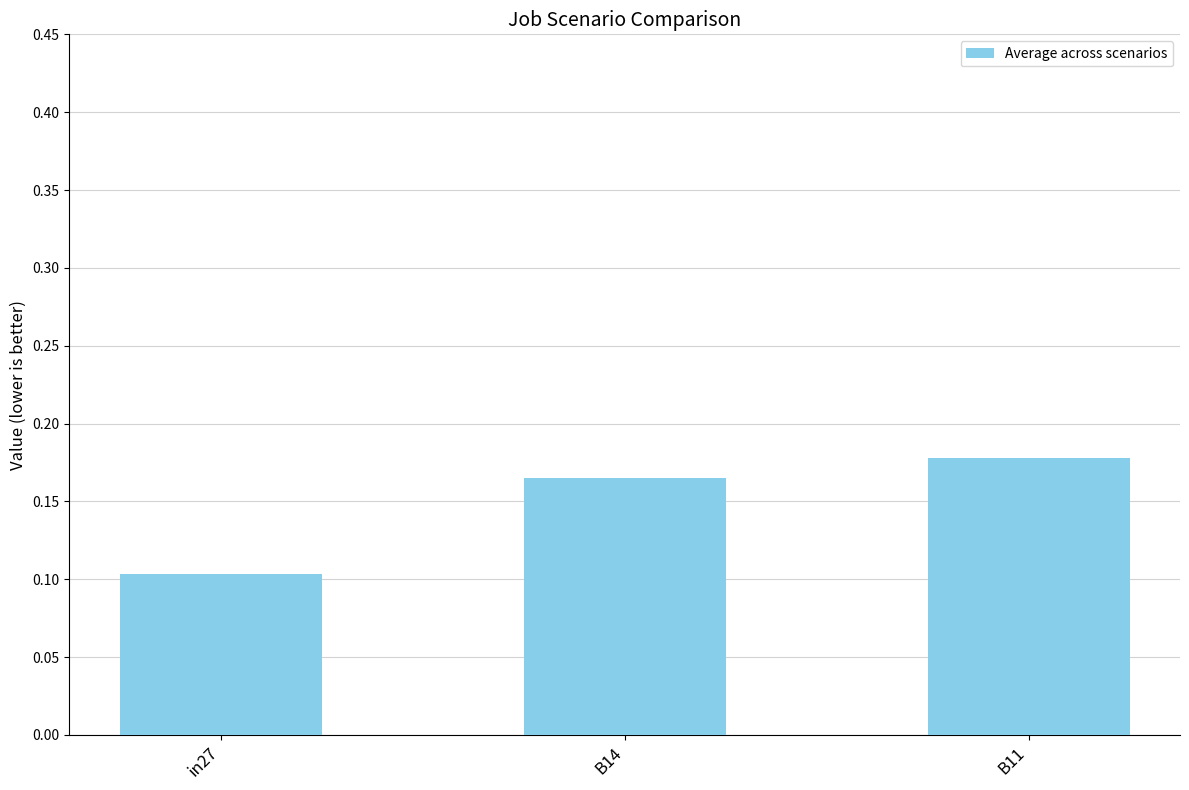

At which category does the chart reach its minimum across all series?

in27